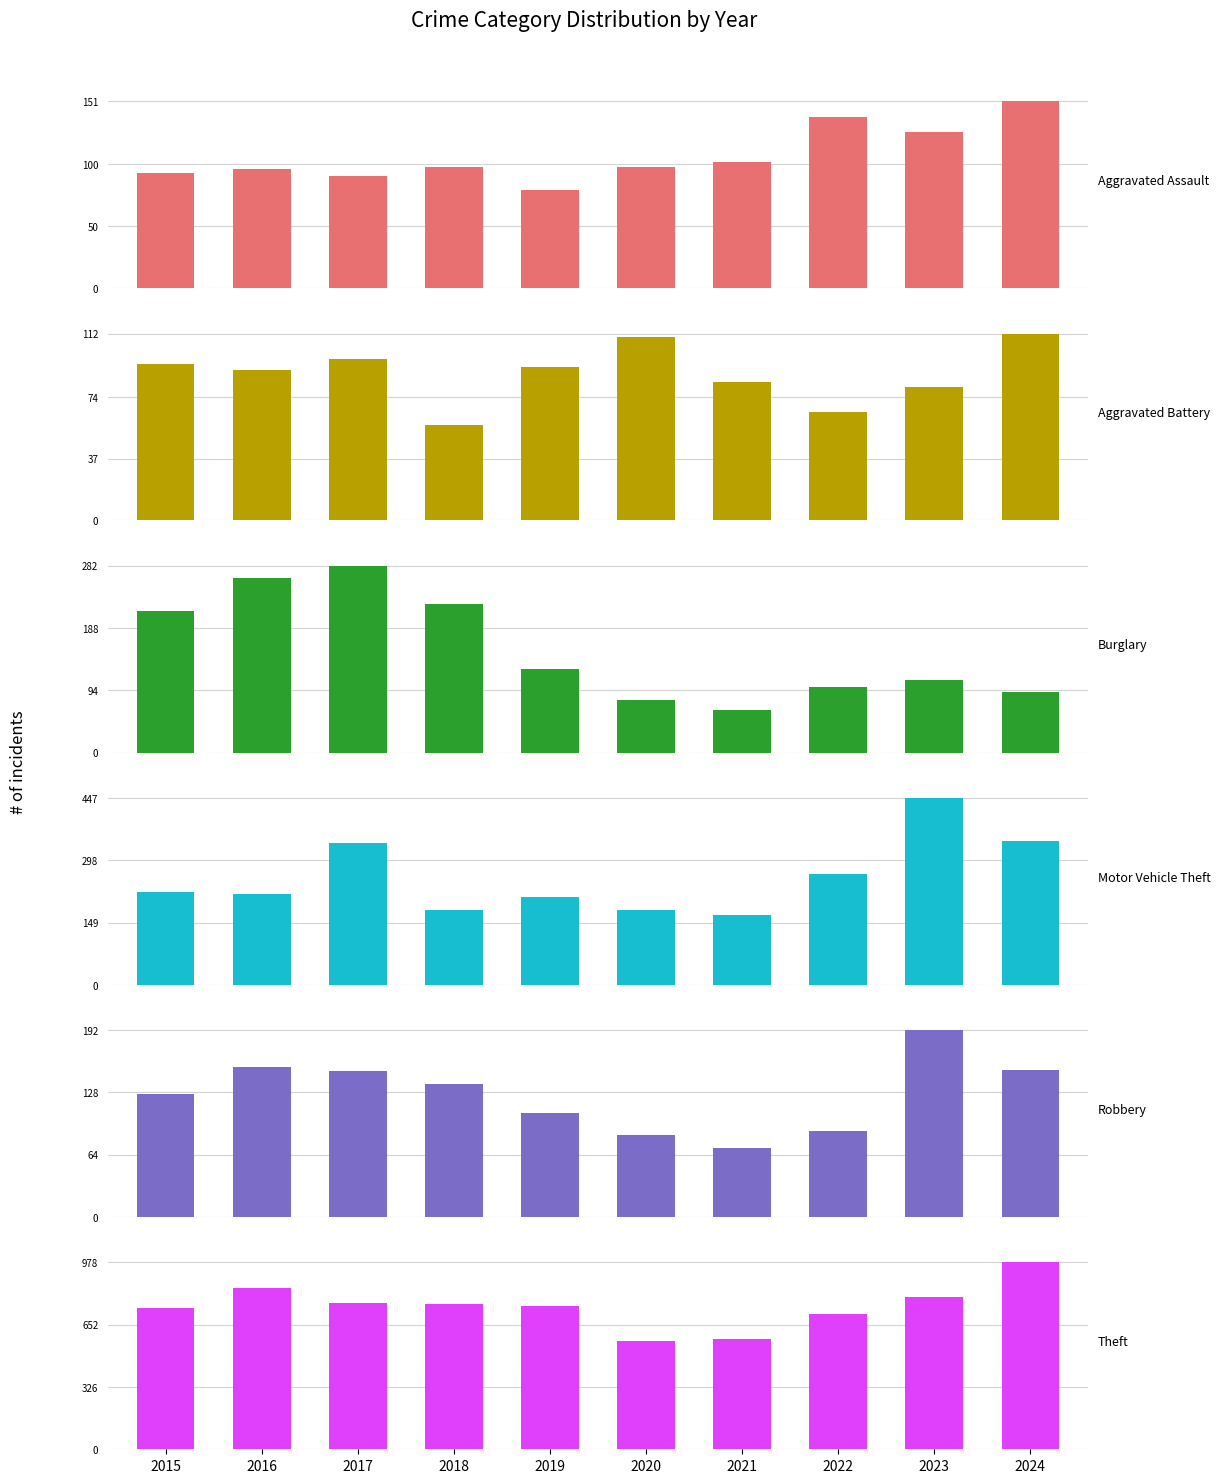

Reading left to right, transcribe all the data shown in this chart.

Aggravated Assault: 93	96	91	98	79	98	102	138	126	151
Aggravated Battery: 94	90	97	57	92	110	83	65	80	112
Burglary: 213	263	282	225	126	79	64	99	109	91
Motor Vehicle Theft: 221	218	339	180	209	178	166	265	447	343
Robbery: 126	154	150	137	107	84	71	88	192	151
Theft: 737	846	766	762	750	569	577	707	796	978